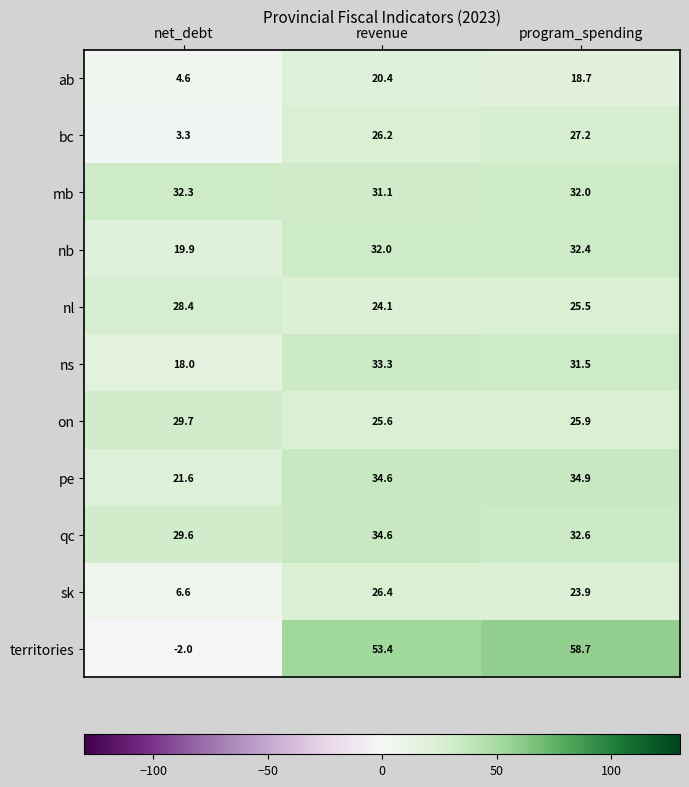

What is the sum of all pe values?

91.1